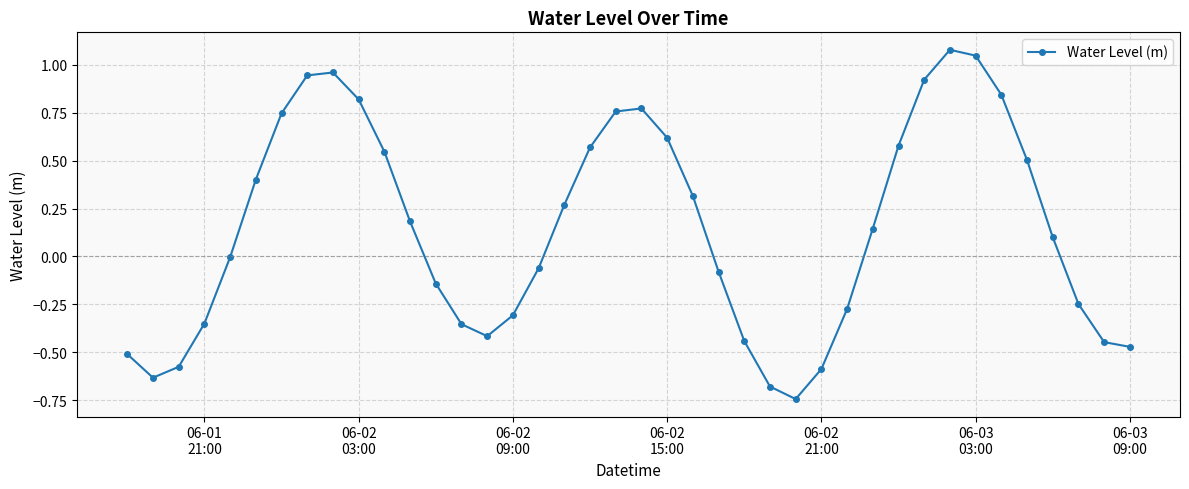

What is the difference between the maximum and minimum values?

1.8